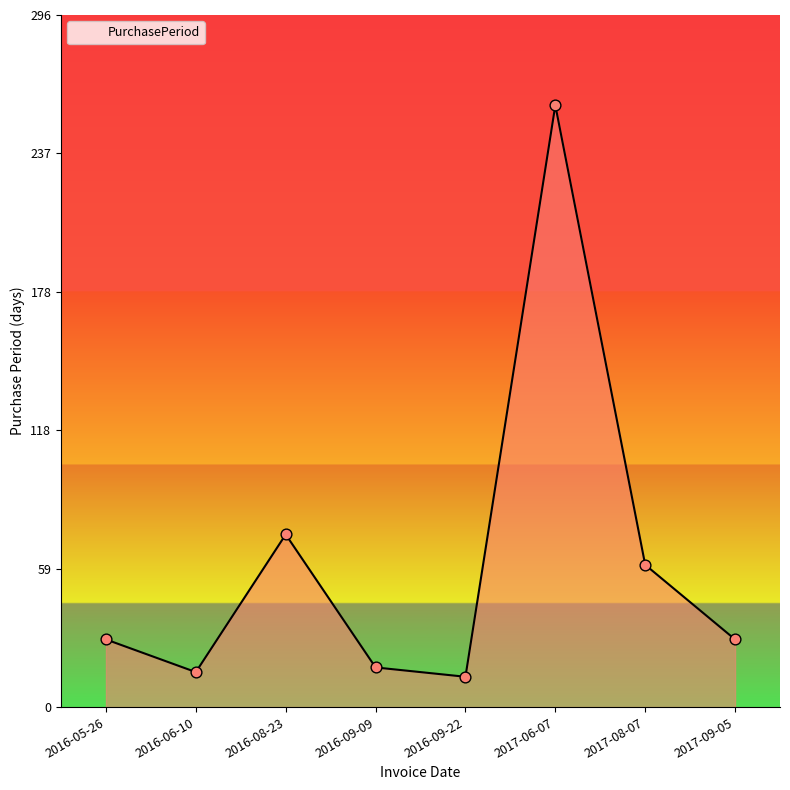

Approximately how many times larger is the value at 2016-05-26 compared to 2017-08-07?

0.5